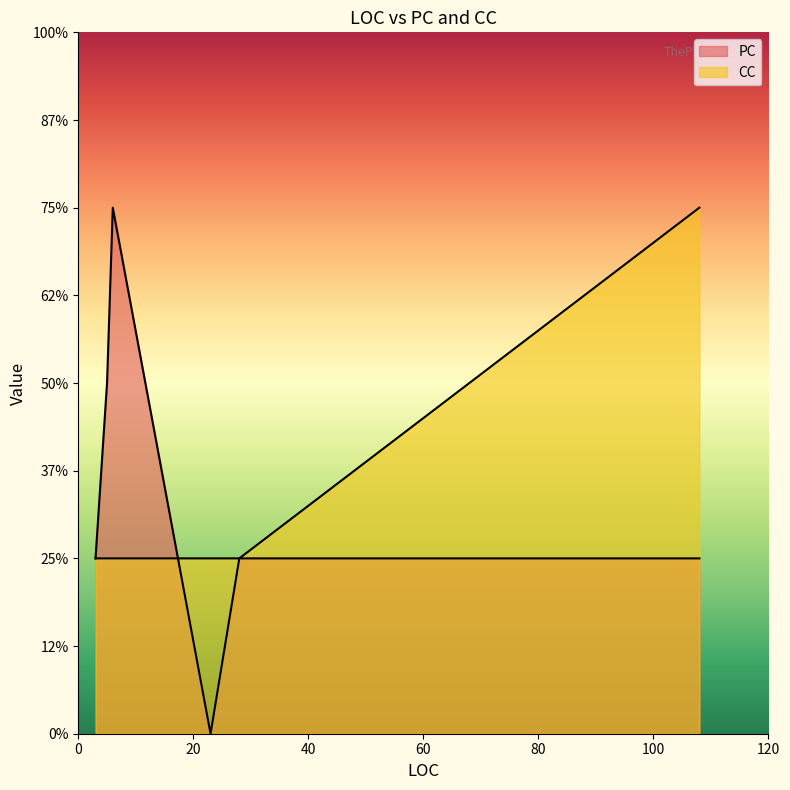

How many distinct data groups are displayed?

2